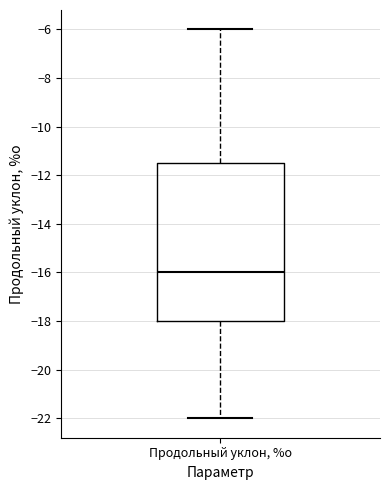

Read this box plot against the y-axis: the position of the median line, the range covered by the box, and the ends of both whiskers. The values are not printed on the chart, so give them approximately, as read against the axis.

median -16.0, box -18.0 to -11.4, whiskers -22.0 to -6.0